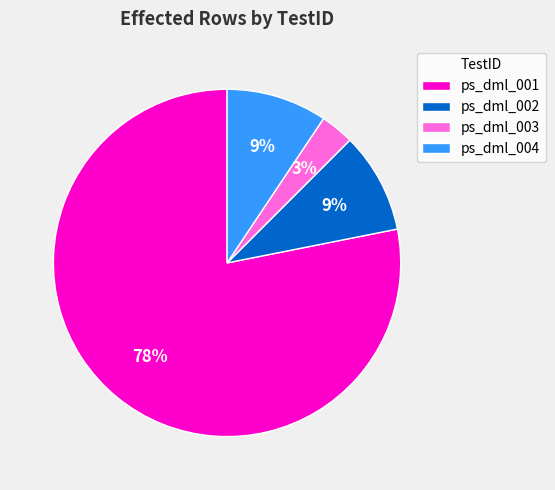

To the nearest percent, what is the average slice percentage?

25%